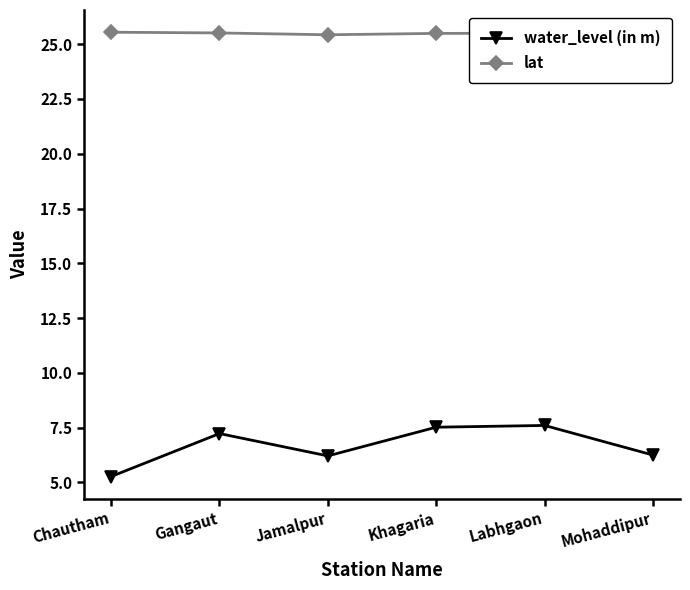

Reading left to right, what are all the values shown in this chart?

water_level (in m): Chautham=5.3	Gangaut=7.2	Jamalpur=6.2	Khagaria=7.5	Labhgaon=7.6	Mohaddipur=6.2
lat: Chautham=25.5	Gangaut=25.5	Jamalpur=25.4	Khagaria=25.5	Labhgaon=25.5	Mohaddipur=25.4